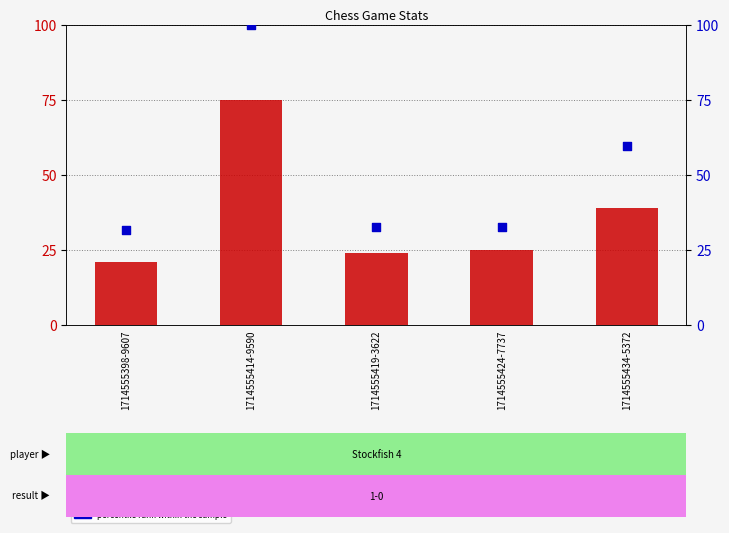

At how many categories does at least one series exceed 70?

1